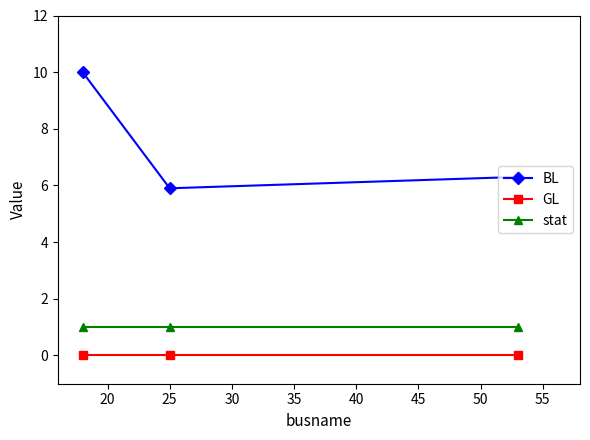

Reading left to right, extract all data points from this chart.

BL: 10.0	5.9	6.3
GL: 0.0	0.0	0.0
stat: 1.0	1.0	1.0